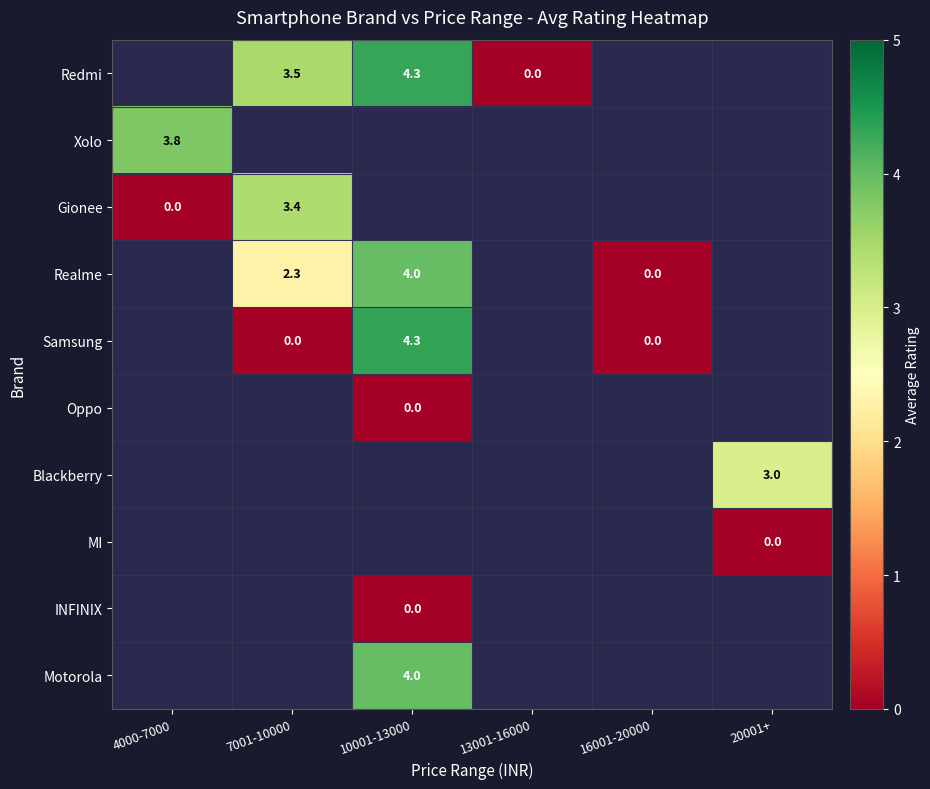

Is the value of Blackberry at 20001+ greater than the value of Realme at 10001-13000?

No